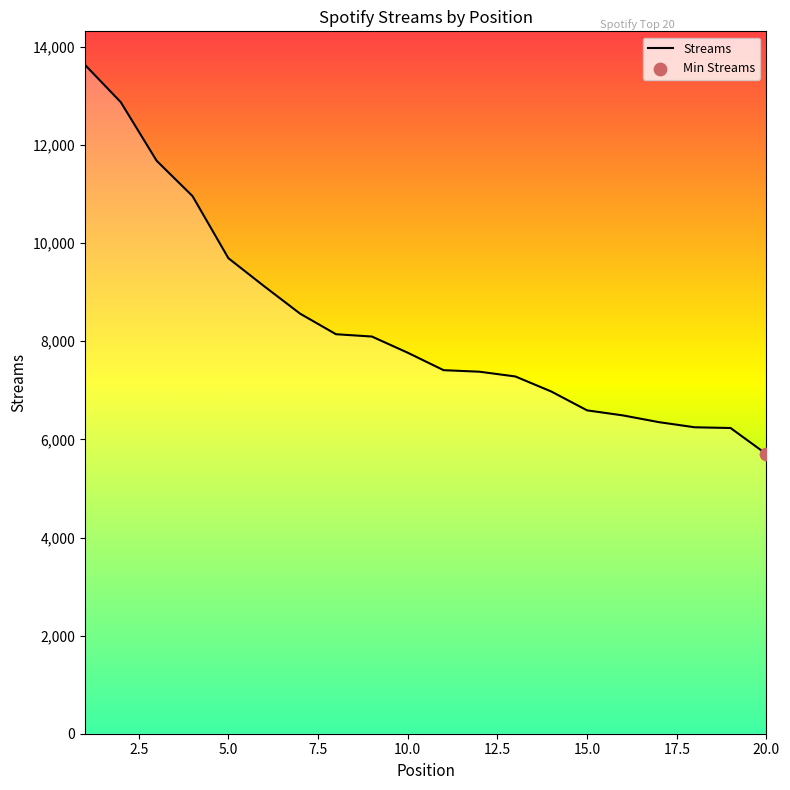

What is the smallest value displayed?

5700